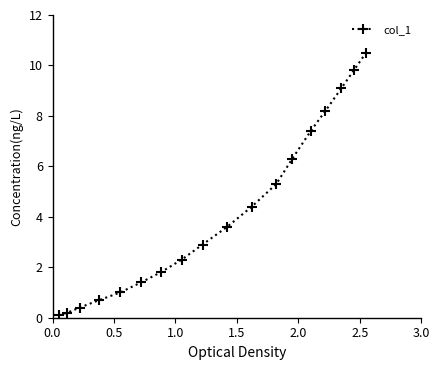

What is the value of the 1st point from the left?

0.1